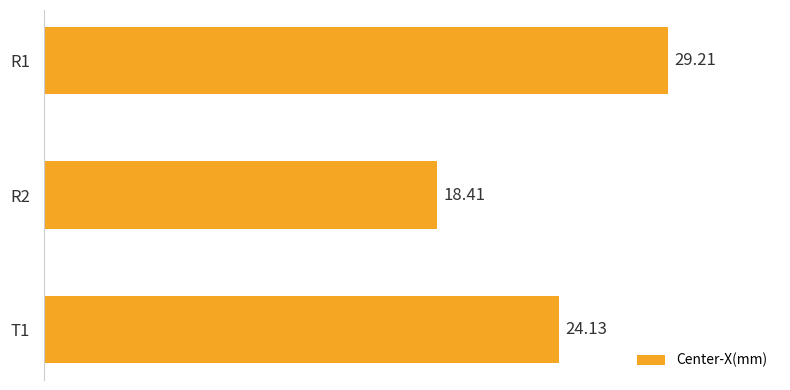

List the labels in order of value, smallest first.

R2, T1, R1